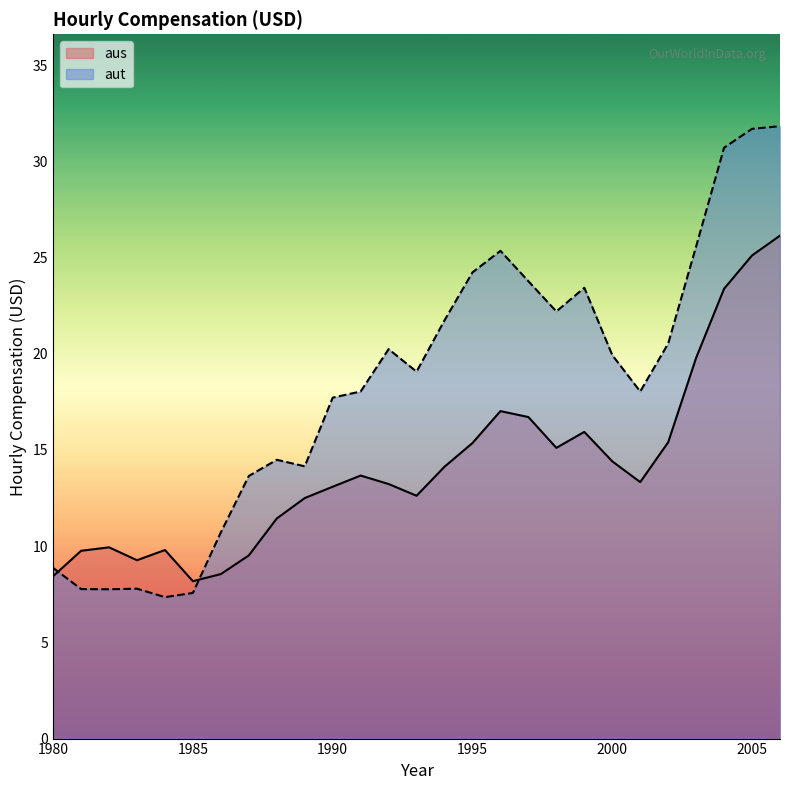

How many values in the aut series are below 19?

13